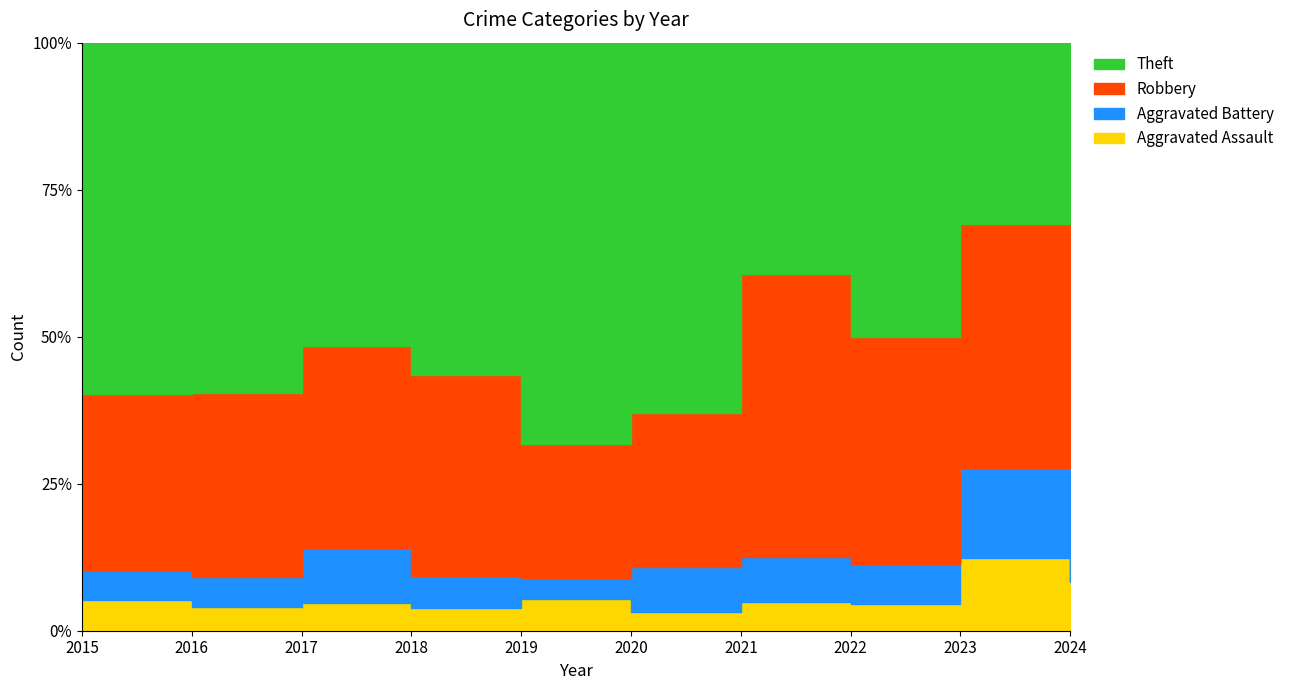

True or false: Aggravated Assault has a value of 3 at 2018.

False